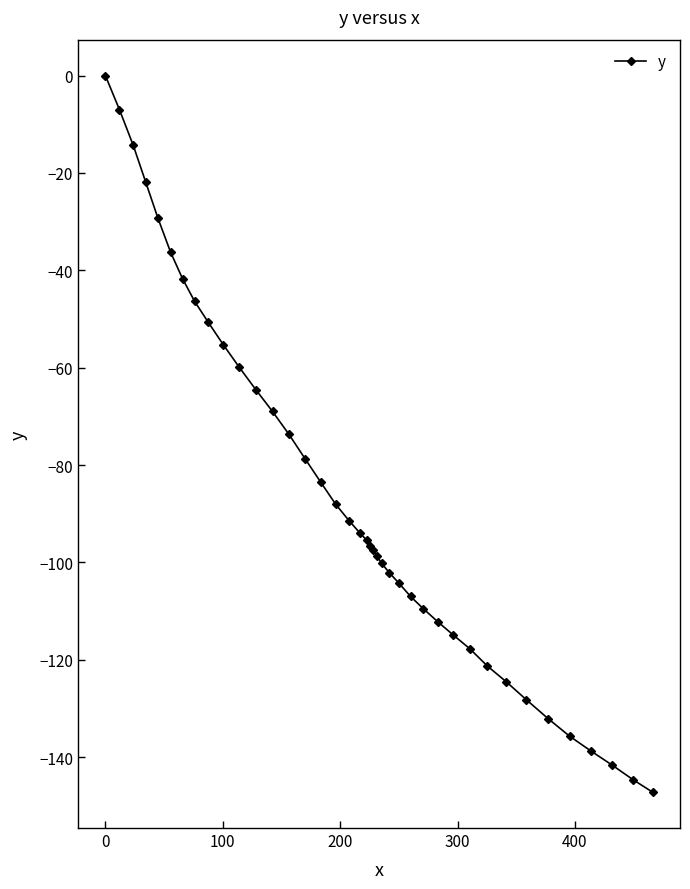

What is the minimum value shown in the chart?

-147.2